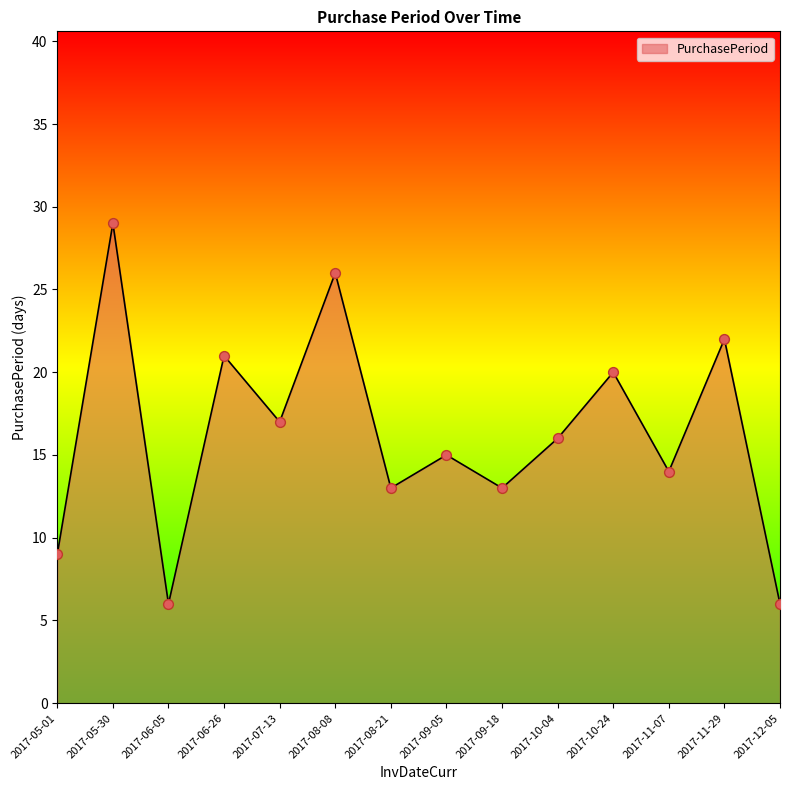

What is the change in value from 2017-05-30 to 2017-09-05?

-14